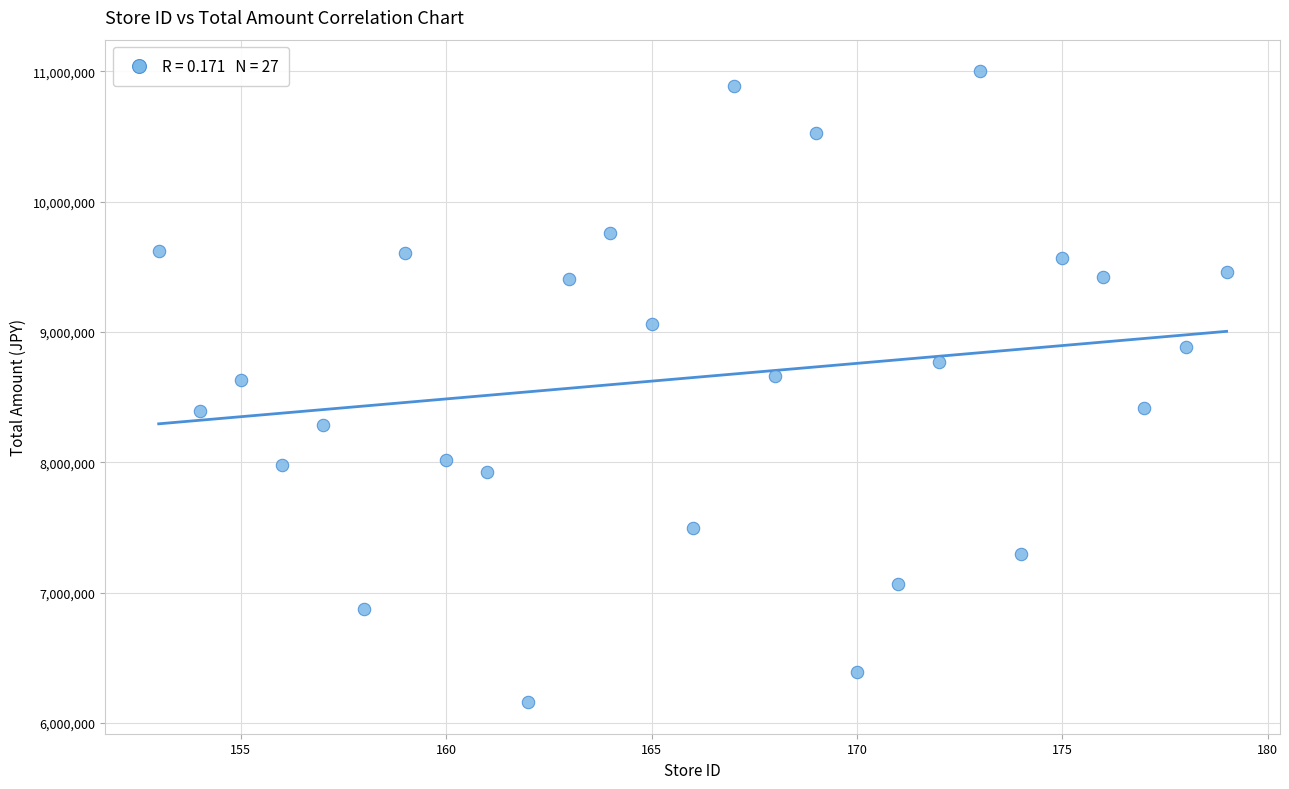

What is the range of Y values (max minus min)?

4842465